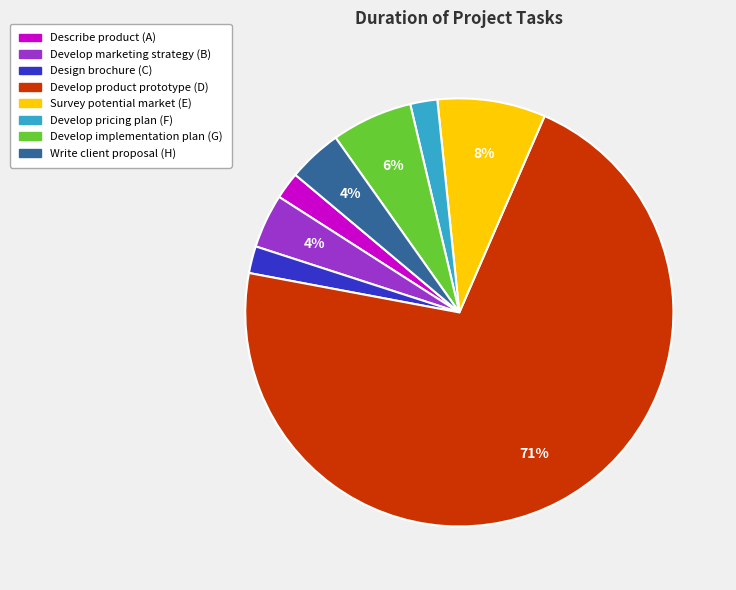

How many segments does this pie chart have?

8